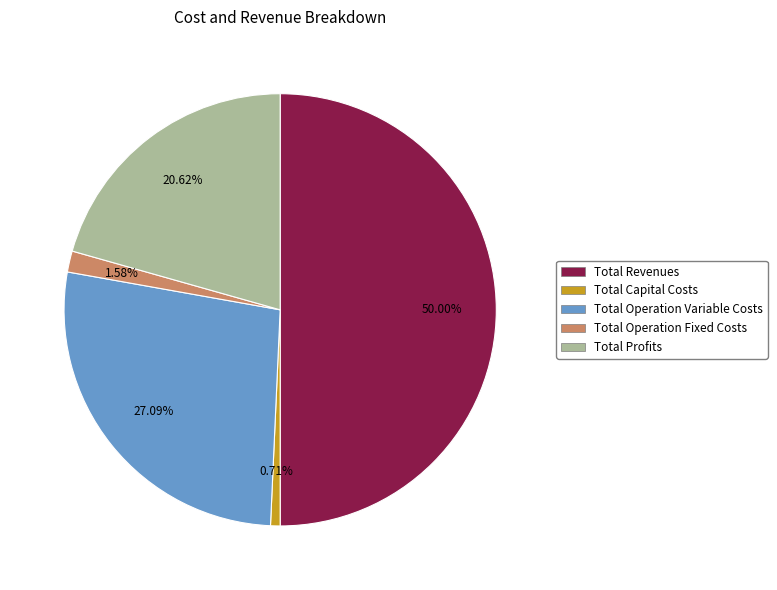

How much of the chart is everything except Total Profits?

79.4%